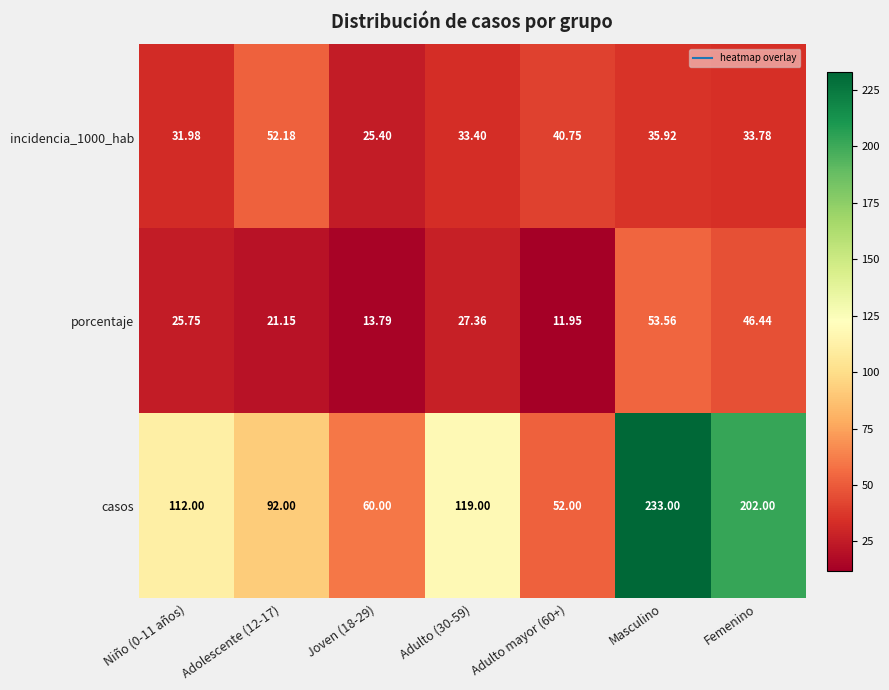

Which series has the largest range (max minus min)?

casos